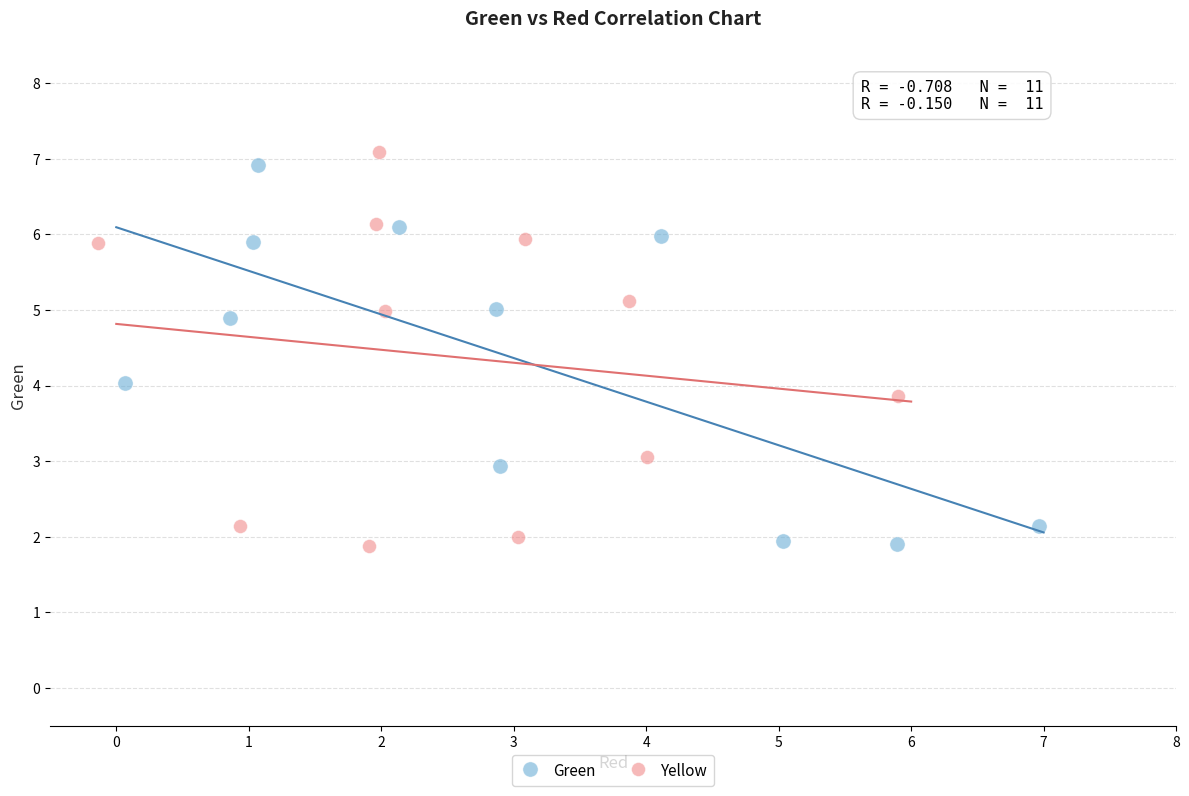

Which series contains the highest Y value?

Yellow